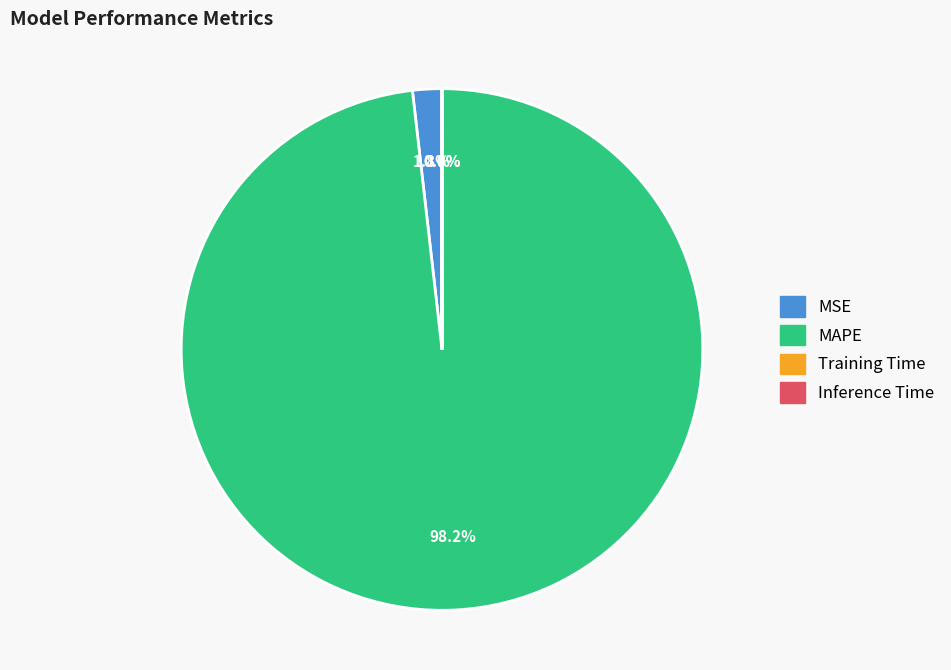

To the nearest percent, what is the average slice percentage?

25%